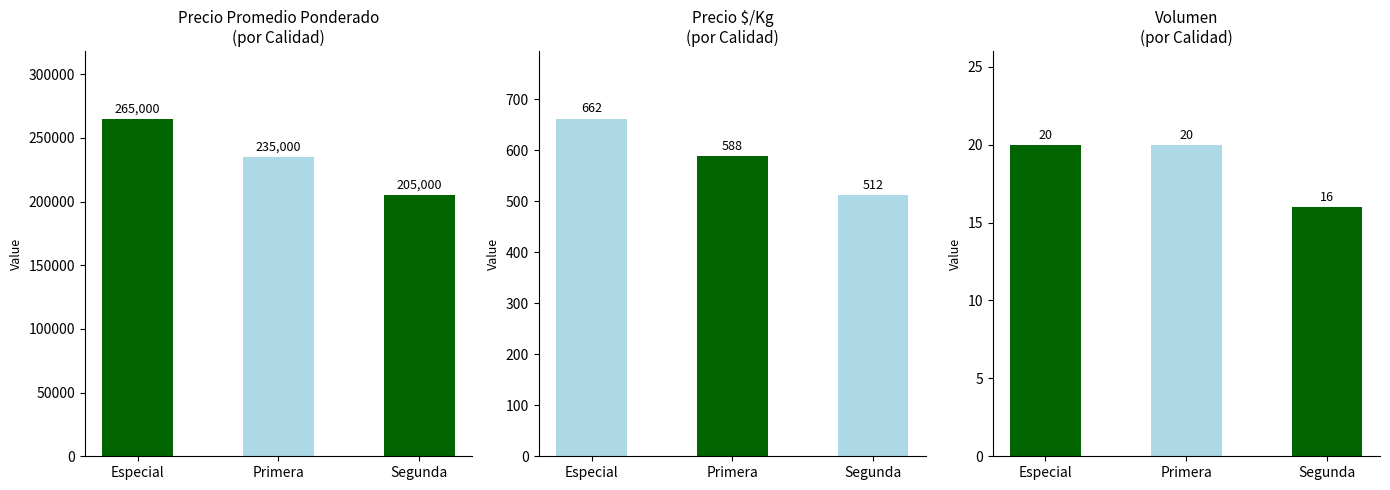

Where does the Precio $/Kg series first go above 588?

Especial